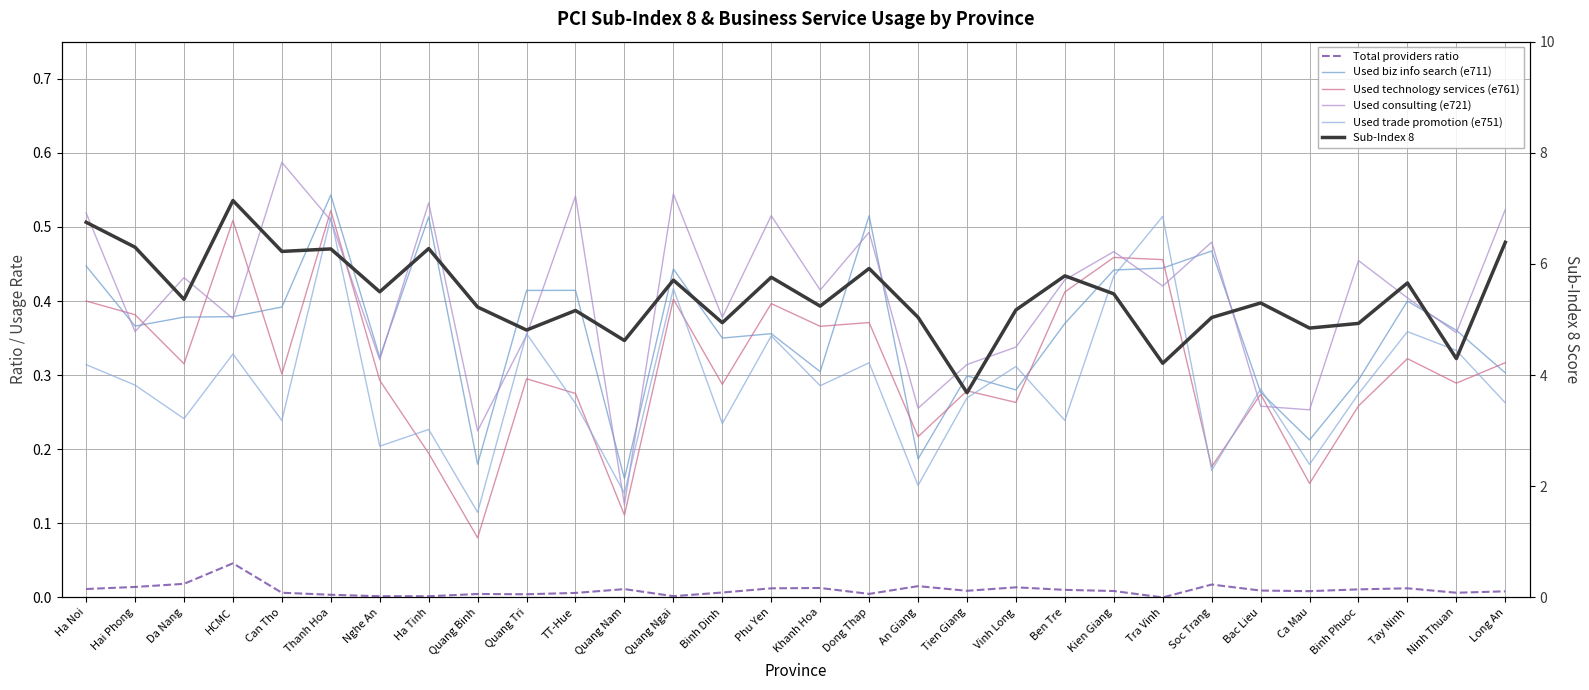

What is the greatest value displayed?

7.1